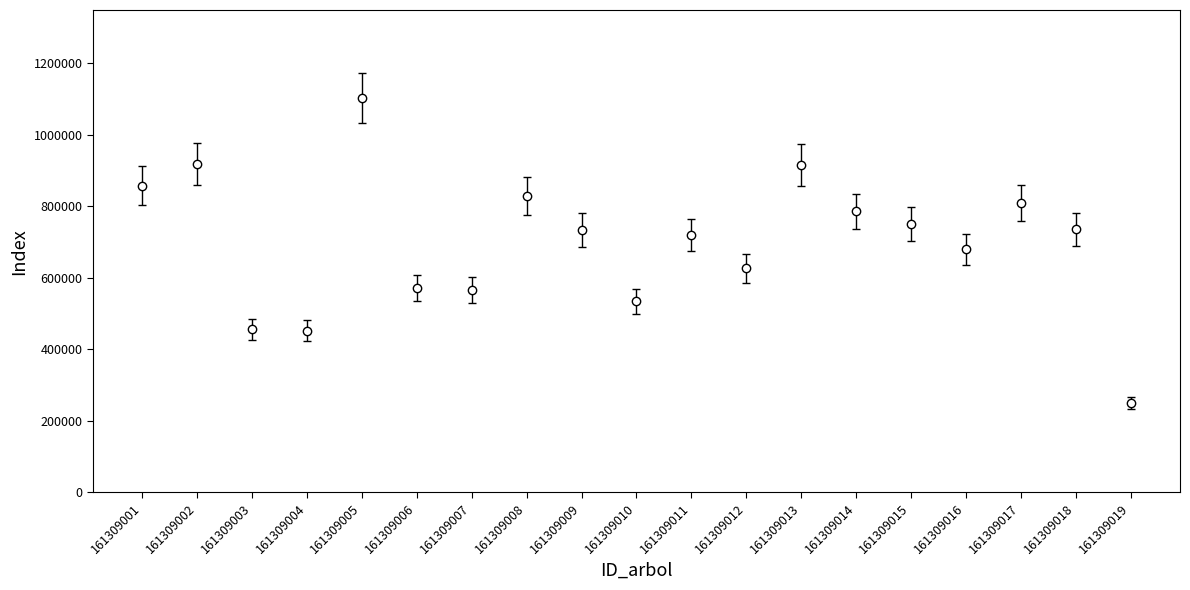

What is the greatest value displayed?

1102700.0